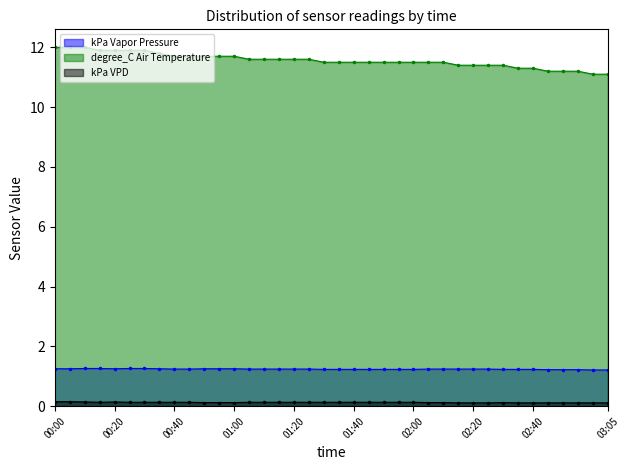

True or false: kPa Vapor Pressure and kPa VPD intersect in this chart.

False